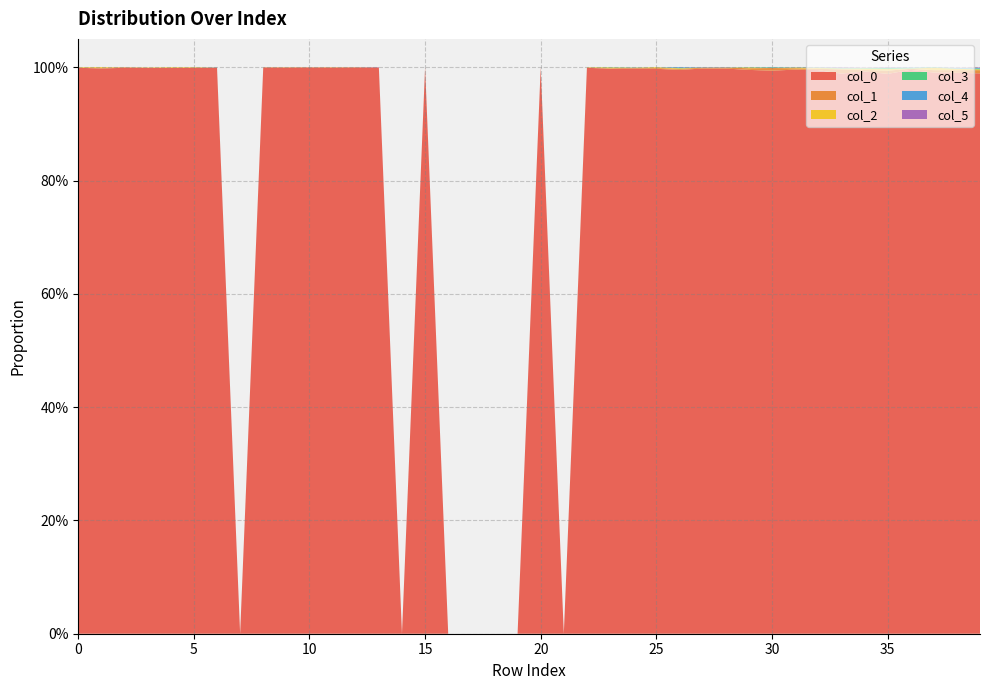

Reading right to left, what are all the values shown in this chart?

0: 39=1.0	38=1.0	37=1.0	36=1.0	35=1.0	34=1.0	33=1.0	32=1.0	31=1.0	30=1.0	29=1.0	28=1.0	27=1.0	26=1.0	25=1.0	24=1.0	23=1.0	22=1.0	21=0.0	20=1.0	19=0.0	18=0.0	17=0.0	16=0.0	15=1.0	14=0.0	13=1.0	12=1.0	11=1.0	10=1.0	9=1.0	8=1.0	7=0.0	6=1.0	5=1.0	4=1.0	3=1.0	2=1.0	1=1.0	0=1.0
1: 39=0.0	38=0.0	37=0.0	36=0.0	35=0.0	34=0.0	33=0.0	32=0.0	31=0.0	30=0.0	29=0.0	28=0.0	27=0.0	26=0.0	25=0.0	24=0.0	23=0.0	22=0.0	21=0.0	20=0.0	19=0.0	18=0.0	17=0.0	16=0.0	15=0.0	14=0.0	13=0.0	12=0.0	11=0.0	10=0.0	9=0.0	8=0.0	7=0.0	6=0.0	5=0.0	4=0.0	3=0.0	2=0.0	1=0.0	0=0.0
2: 39=0.0	38=0.0	37=0.0	36=0.0	35=0.0	34=0.0	33=0.0	32=0.0	31=0.0	30=0.0	29=0.0	28=0.0	27=0.0	26=0.0	25=0.0	24=0.0	23=0.0	22=0.0	21=0.0	20=0.0	19=0.0	18=0.0	17=0.0	16=0.0	15=0.0	14=0.0	13=0.0	12=0.0	11=0.0	10=0.0	9=0.0	8=0.0	7=0.0	6=0.0	5=0.0	4=0.0	3=0.0	2=0.0	1=0.0	0=0.0
3: 39=0.0	38=0.0	37=0.0	36=0.0	35=0.0	34=0.0	33=0.0	32=0.0	31=0.0	30=0.0	29=0.0	28=0.0	27=0.0	26=0.0	25=0.0	24=0.0	23=0.0	22=0.0	21=0.0	20=0.0	19=0.0	18=0.0	17=0.0	16=0.0	15=0.0	14=0.0	13=0.0	12=0.0	11=0.0	10=0.0	9=0.0	8=0.0	7=0.0	6=0.0	5=0.0	4=0.0	3=0.0	2=0.0	1=0.0	0=0.0
4: 39=0.0	38=0.0	37=0.0	36=0.0	35=0.0	34=0.0	33=0.0	32=0.0	31=0.0	30=0.0	29=0.0	28=0.0	27=0.0	26=0.0	25=0.0	24=0.0	23=0.0	22=0.0	21=0.0	20=0.0	19=0.0	18=0.0	17=0.0	16=0.0	15=0.0	14=0.0	13=0.0	12=0.0	11=0.0	10=0.0	9=0.0	8=0.0	7=0.0	6=0.0	5=0.0	4=0.0	3=0.0	2=0.0	1=0.0	0=0.0
5: 39=0.0	38=0.0	37=0.0	36=0.0	35=0.0	34=0.0	33=0.0	32=0.0	31=0.0	30=0.0	29=0.0	28=0.0	27=0.0	26=0.0	25=0.0	24=0.0	23=0.0	22=0.0	21=0.0	20=0.0	19=0.0	18=0.0	17=0.0	16=0.0	15=0.0	14=0.0	13=0.0	12=0.0	11=0.0	10=0.0	9=0.0	8=0.0	7=0.0	6=0.0	5=0.0	4=0.0	3=0.0	2=0.0	1=0.0	0=0.0